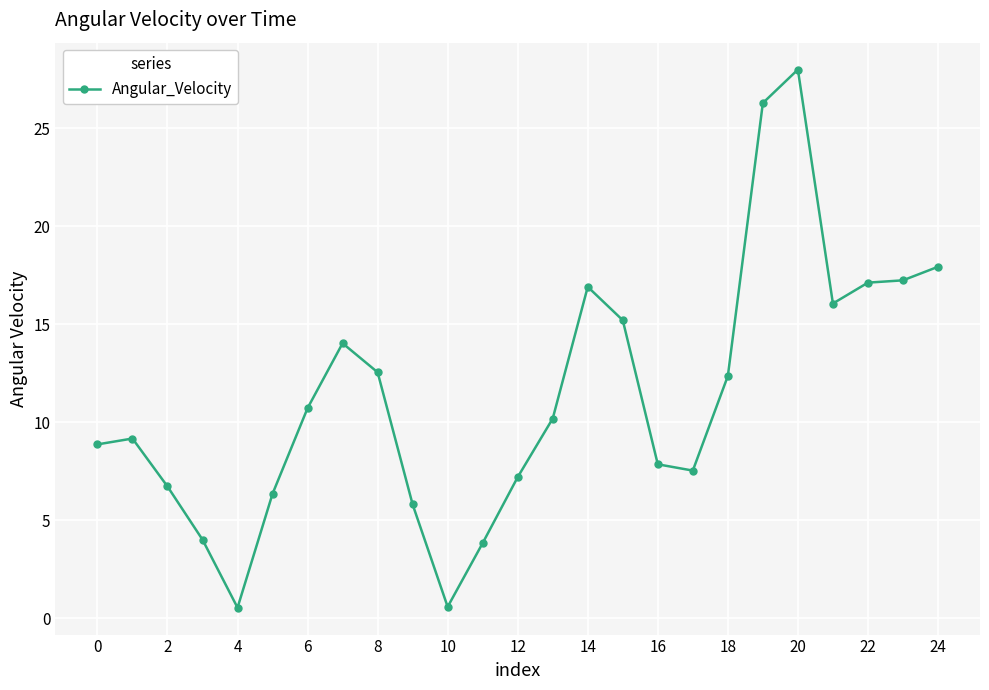

What is the difference between the second highest and second lowest values?

25.7